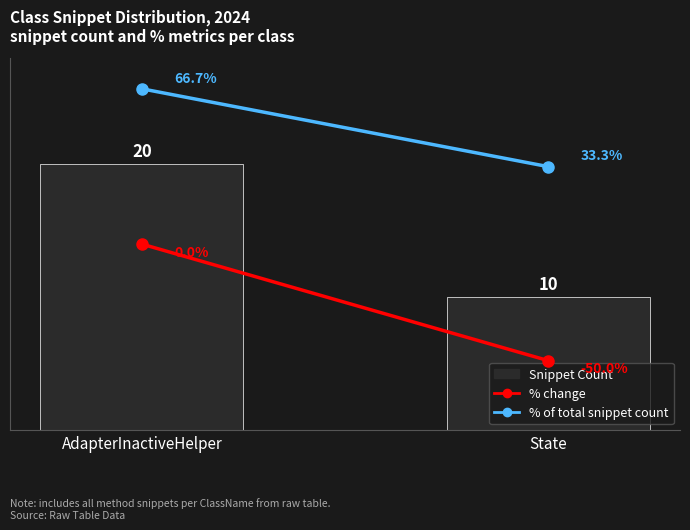

How many values in the % change series are below 0?

1